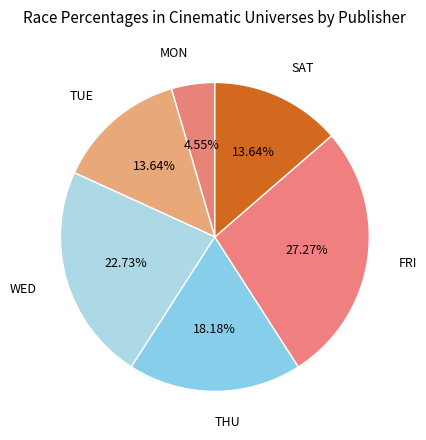

Is THU the majority of the pie?

No